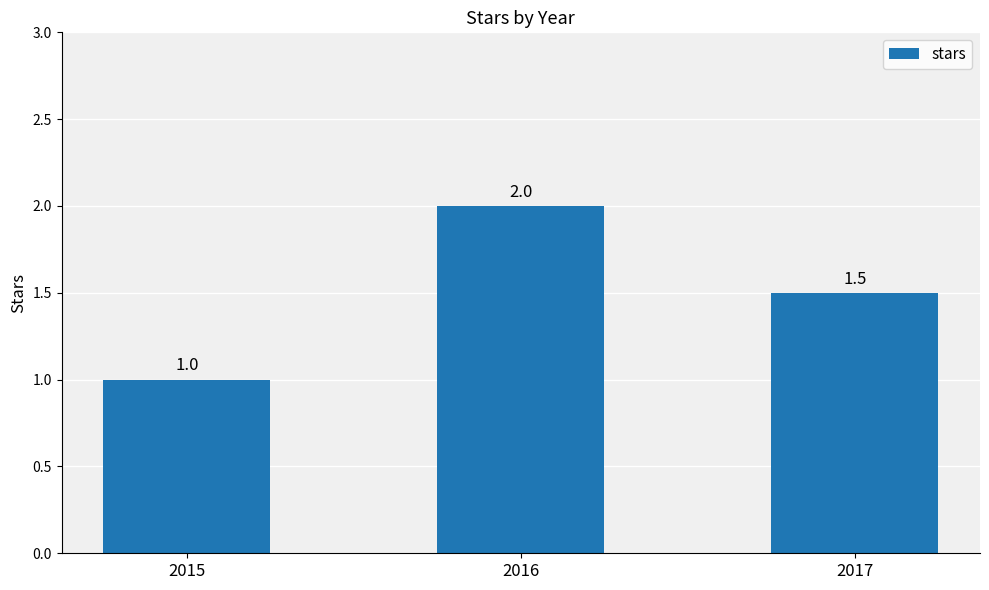

What is the sum of the values at 2017 and 2015?

2.5